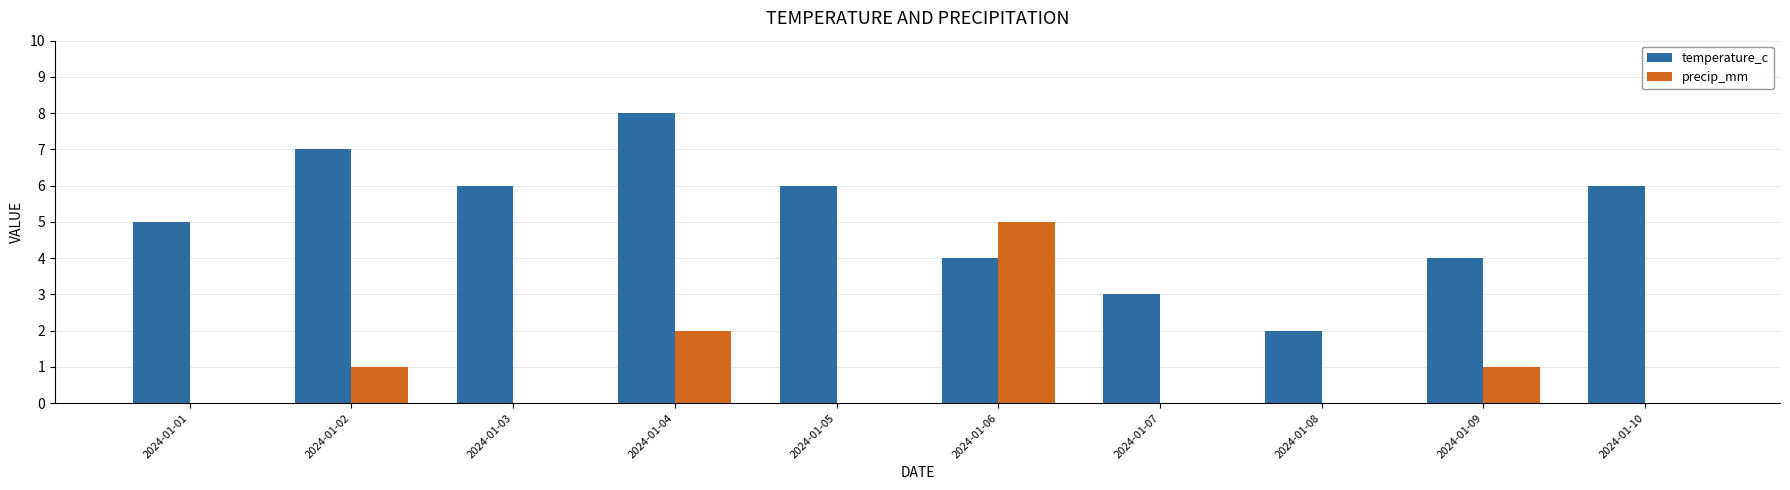

The precip_mm series shows 3 at 2024-01-05. True or false?

False